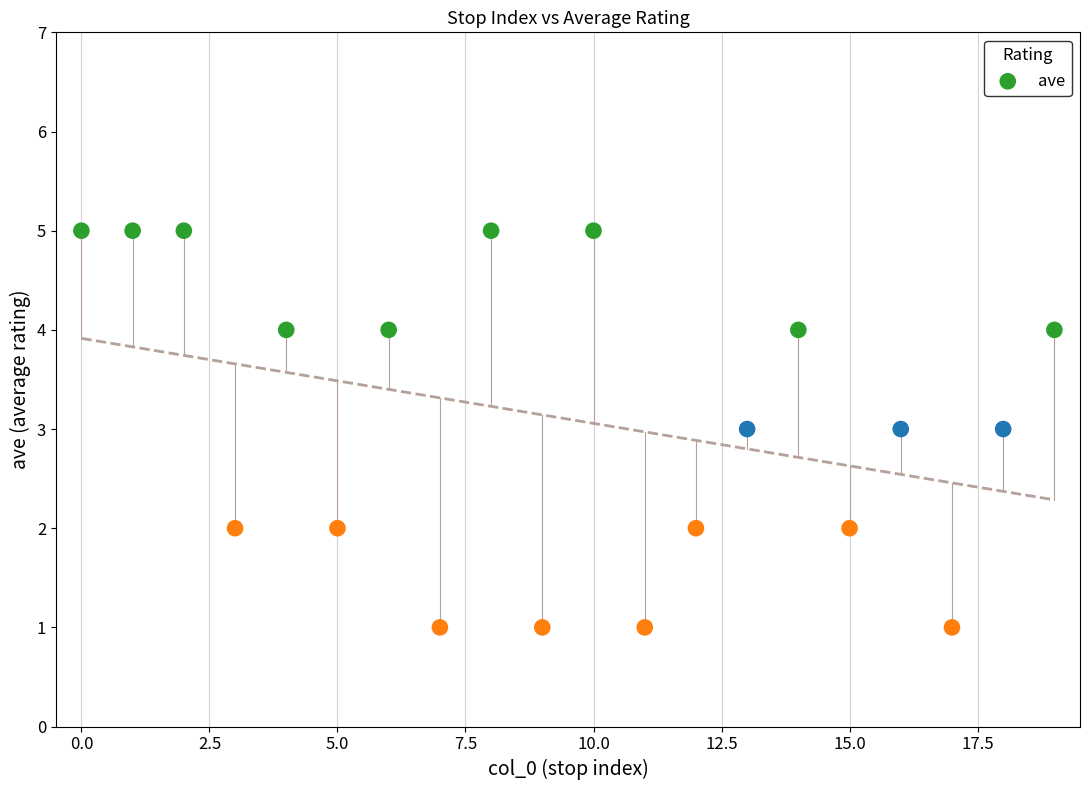

What is the range of Y values (max minus min)?

4